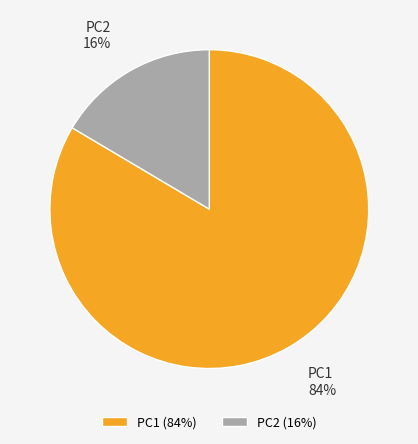

Between PC1 and PC2, which is larger?

PC1